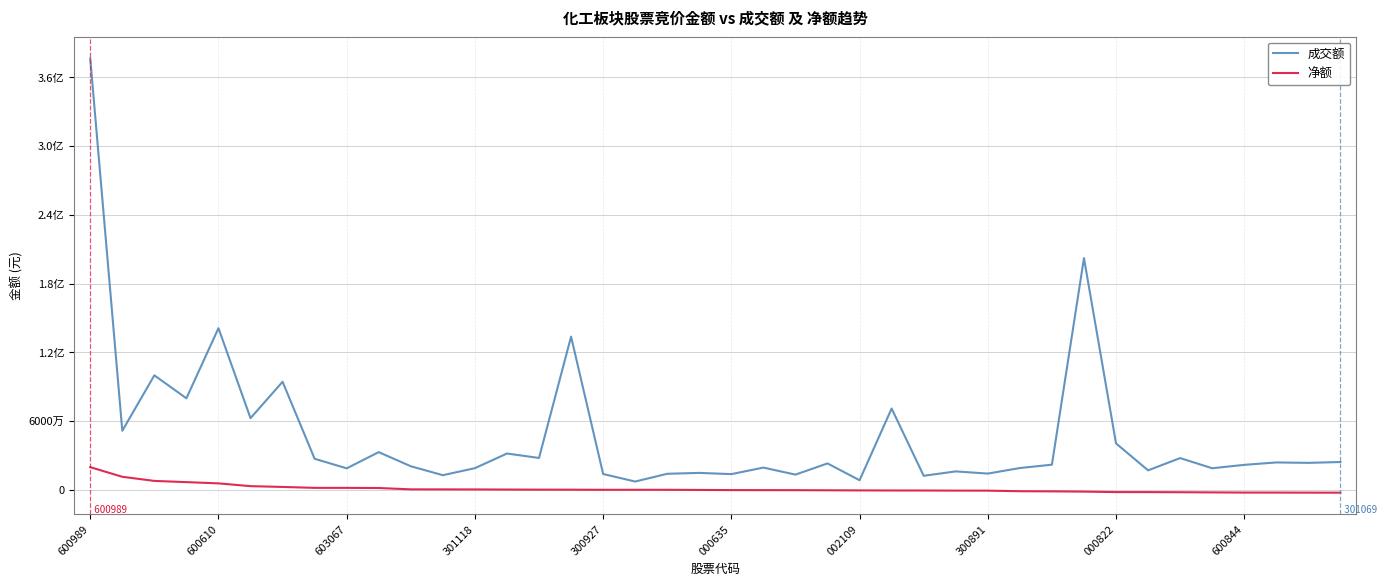

Does the chart display data point markers on the line(s)?

No